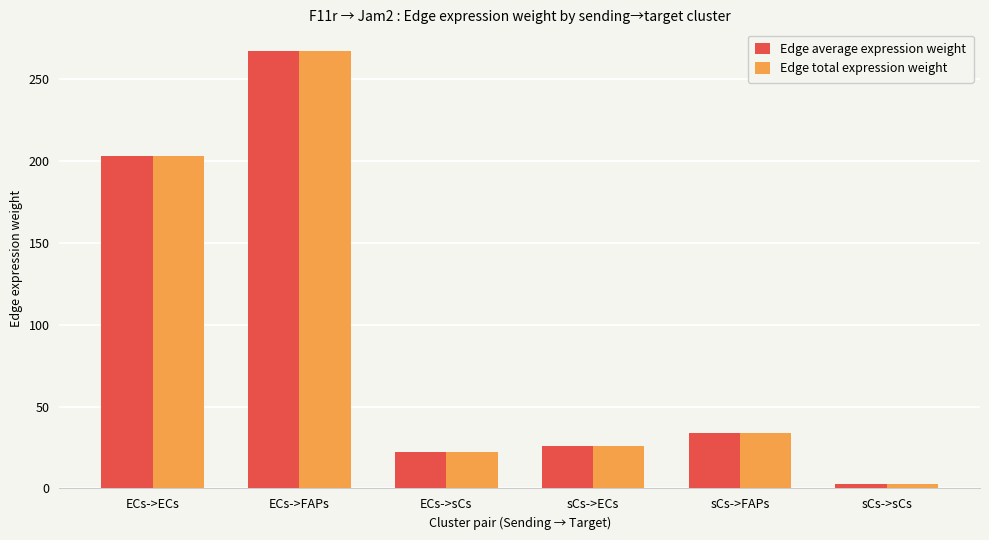

What is the lowest value of the Edge total expression weight series?

2.8